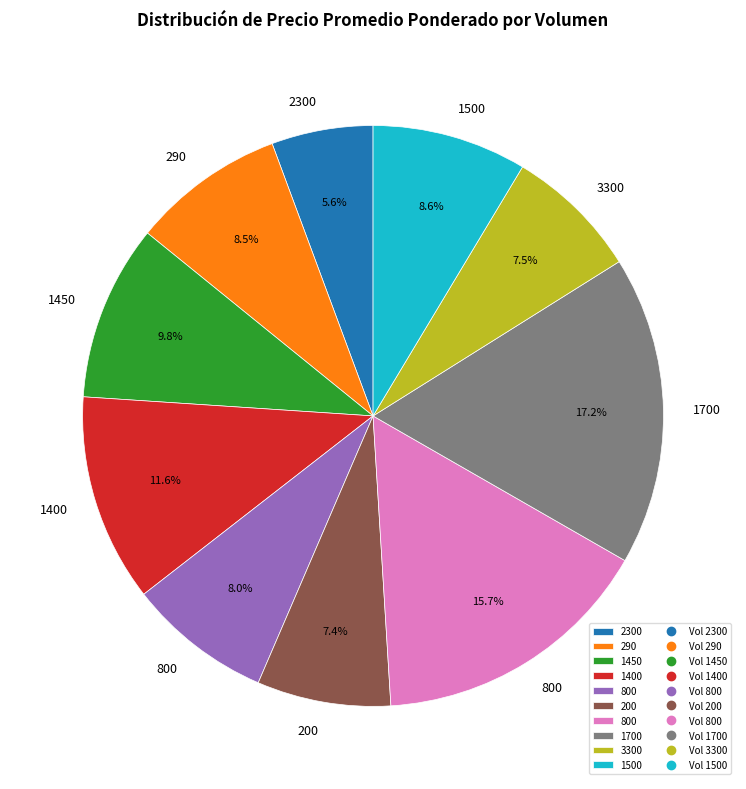

Does any single category account for the majority?

No